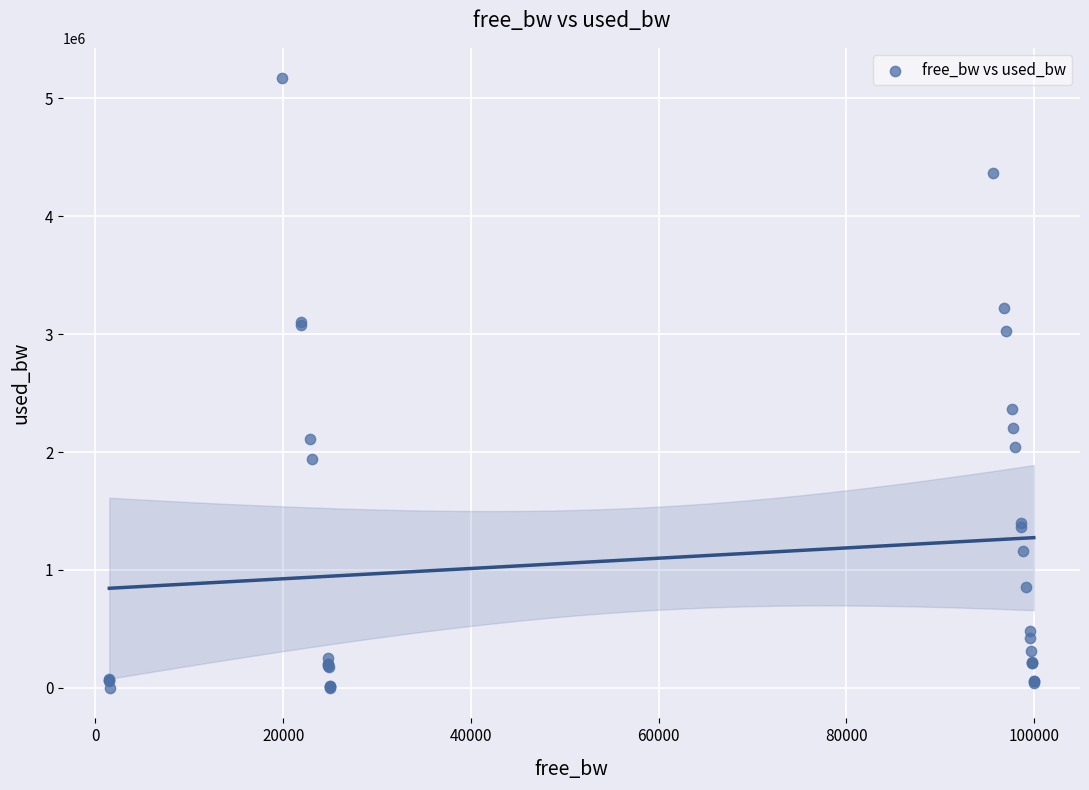

What Y value in the scatter plot is closest to 2584598?

2366781.0